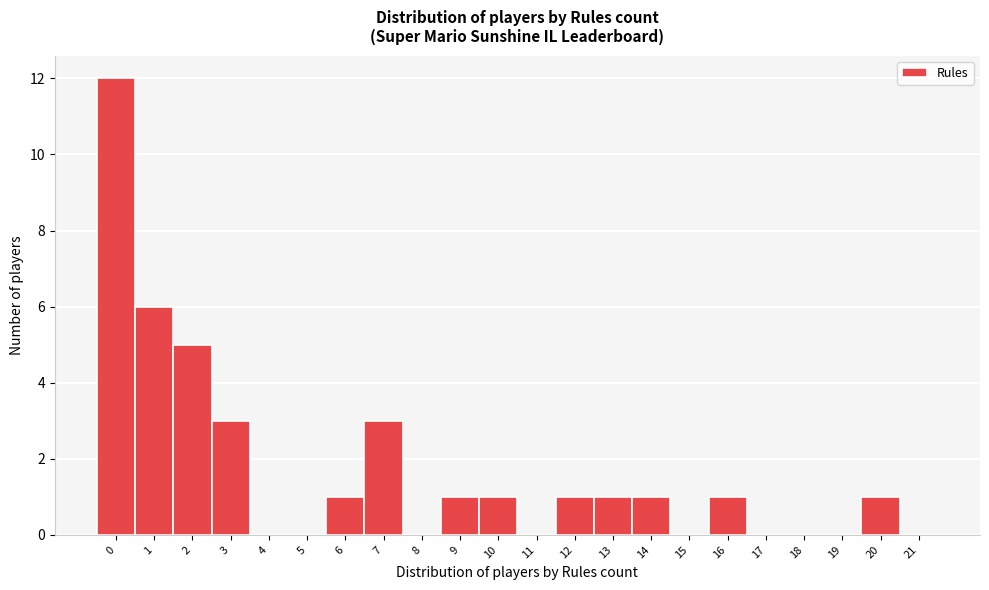

Reading left to right, list every bar in this chart as the range it spans on the x-axis followed by its height. The values are not printed on the chart, so give them approximately, as read against the axis.

-0.5 to 0.5: 12
0.5 to 1.5: 6
1.5 to 2.5: 5
2.5 to 3.5: 3
3.5 to 4.5: 0
4.5 to 5.5: 0
5.5 to 6.5: 1
6.5 to 7.5: 3
7.5 to 8.5: 0
8.5 to 9.5: 1
9.5 to 10.5: 1
10.5 to 11.5: 0
11.5 to 12.5: 1
12.5 to 13.5: 1
13.5 to 14.5: 1
14.5 to 15.5: 0
15.5 to 16.5: 1
16.5 to 17.5: 0
17.5 to 18.5: 0
18.5 to 19.5: 0
19.5 to 20.5: 1
20.5 to 21.5: 0